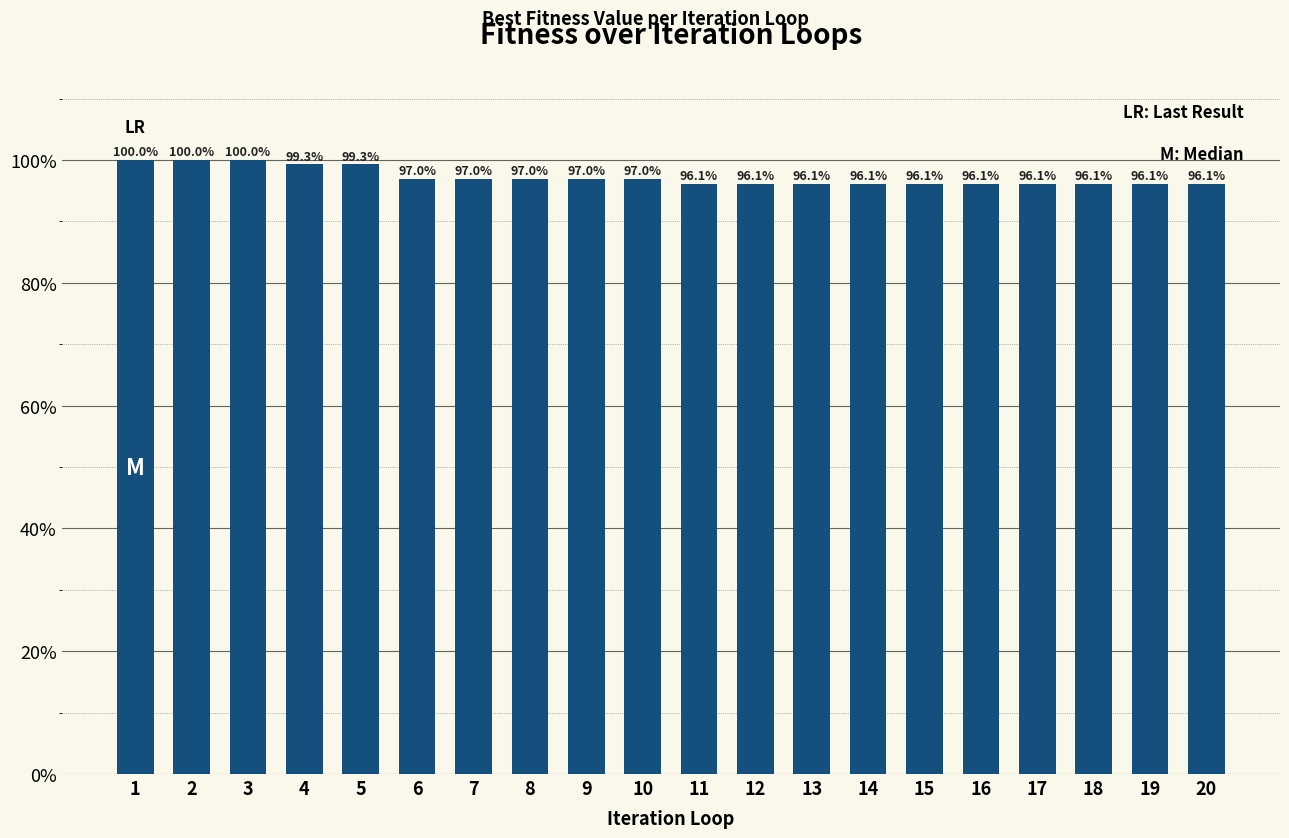

What is the difference between the second highest and minimum values?

3.9